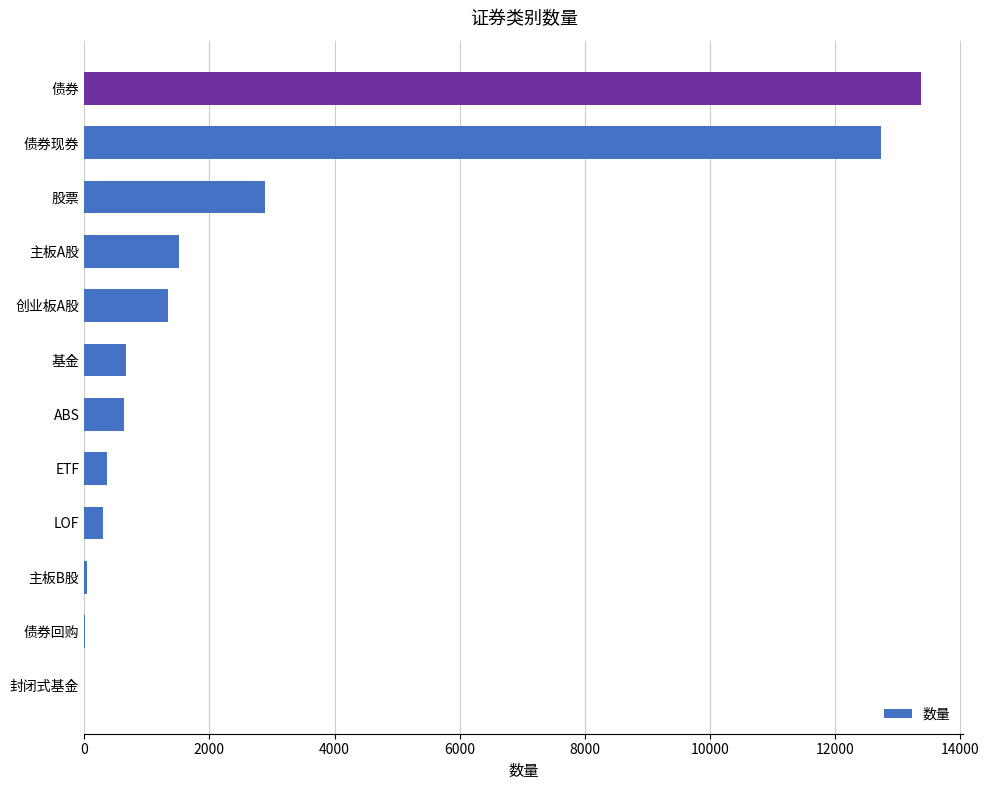

How many series are shown in this chart?

1